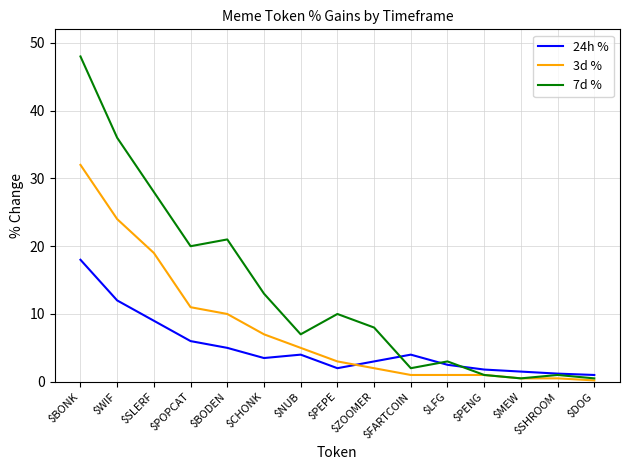

What position from the left is $NUB?

7